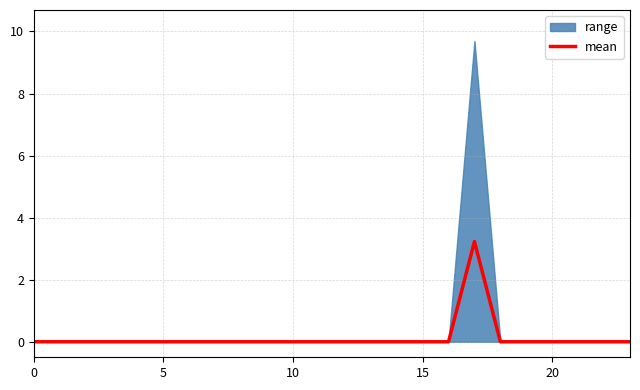

The chart shows a value of -1.8 at 8. True or false?

False